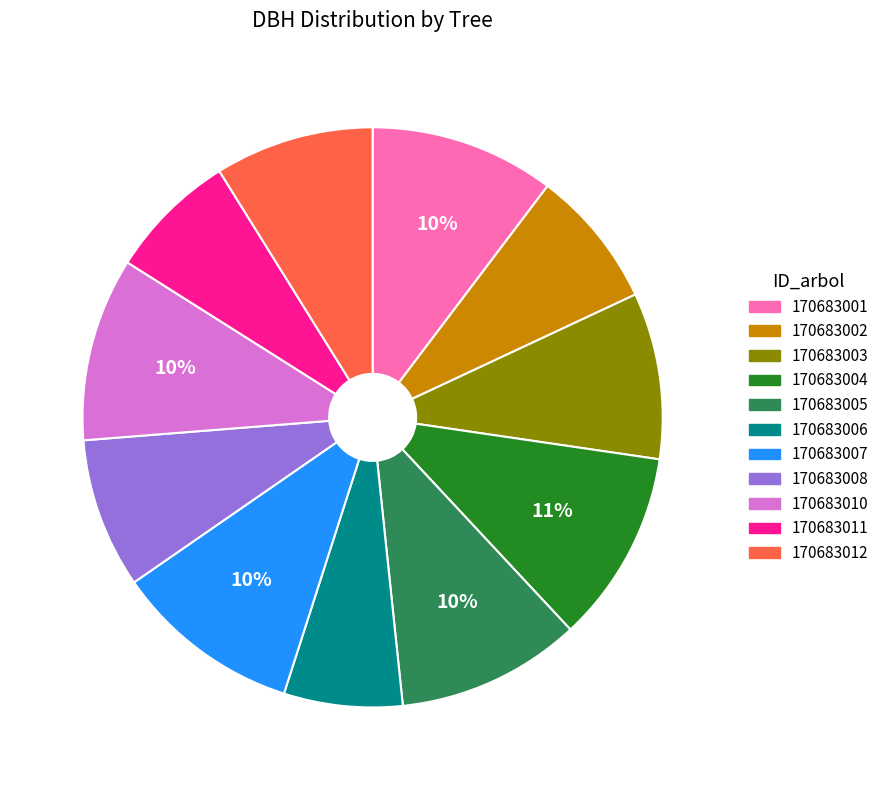

Which has a higher value, 170683006 or 170683008?

170683008